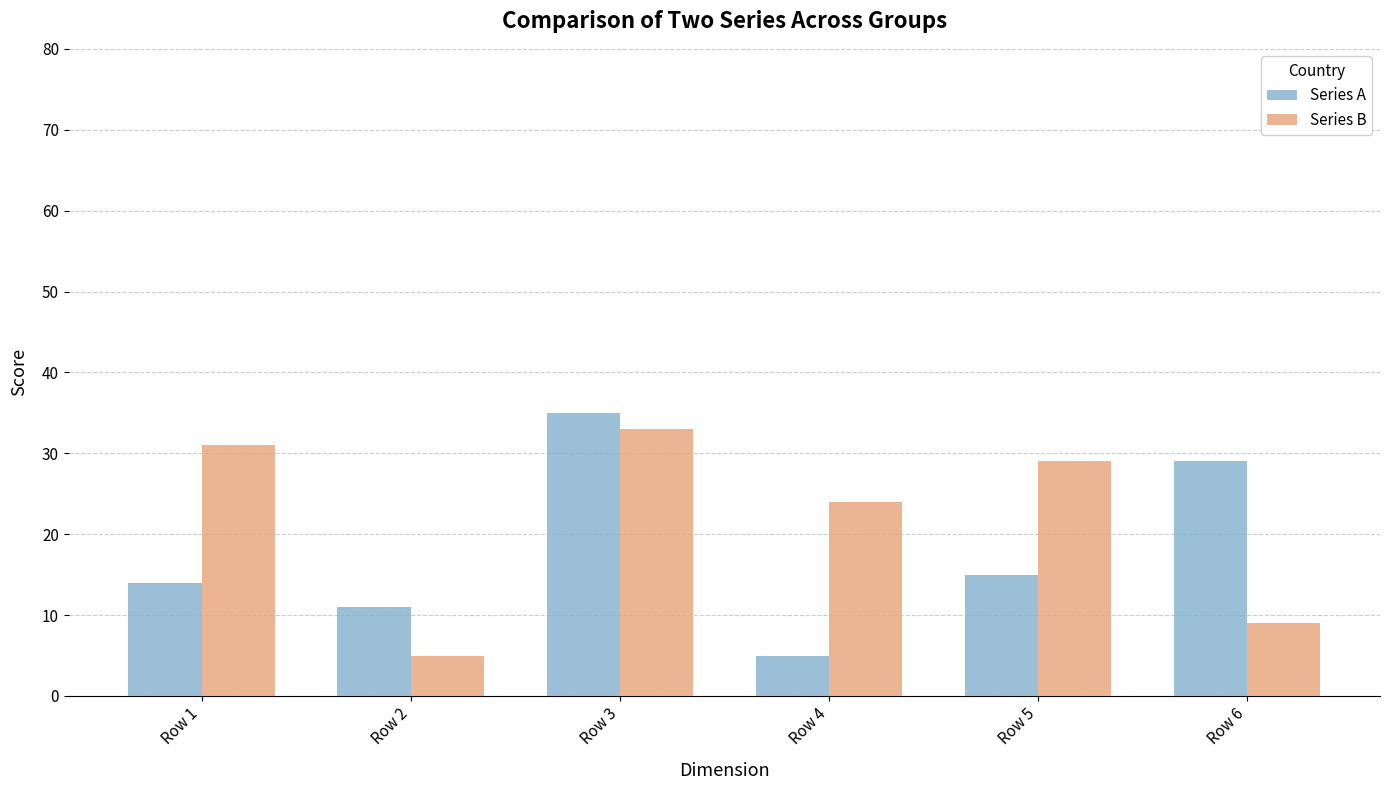

What is the value of the Series B bar at the 6th from the left?

9